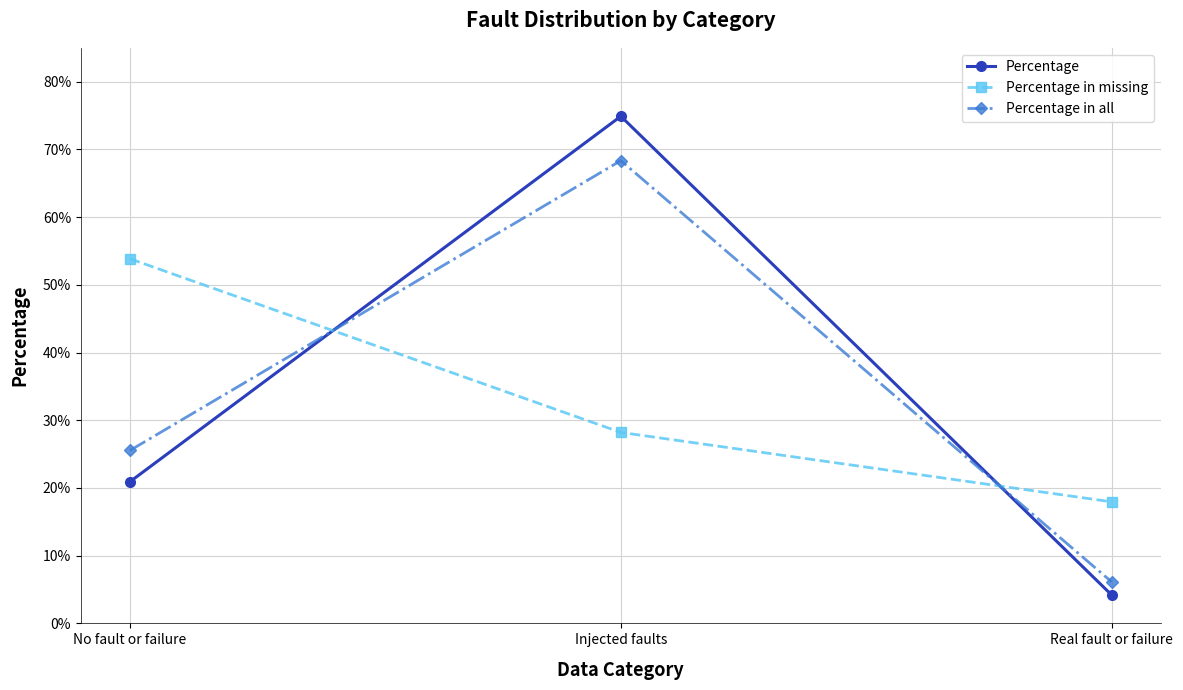

Where is Percentage in missing nearest to the value 0?

Real fault or failure